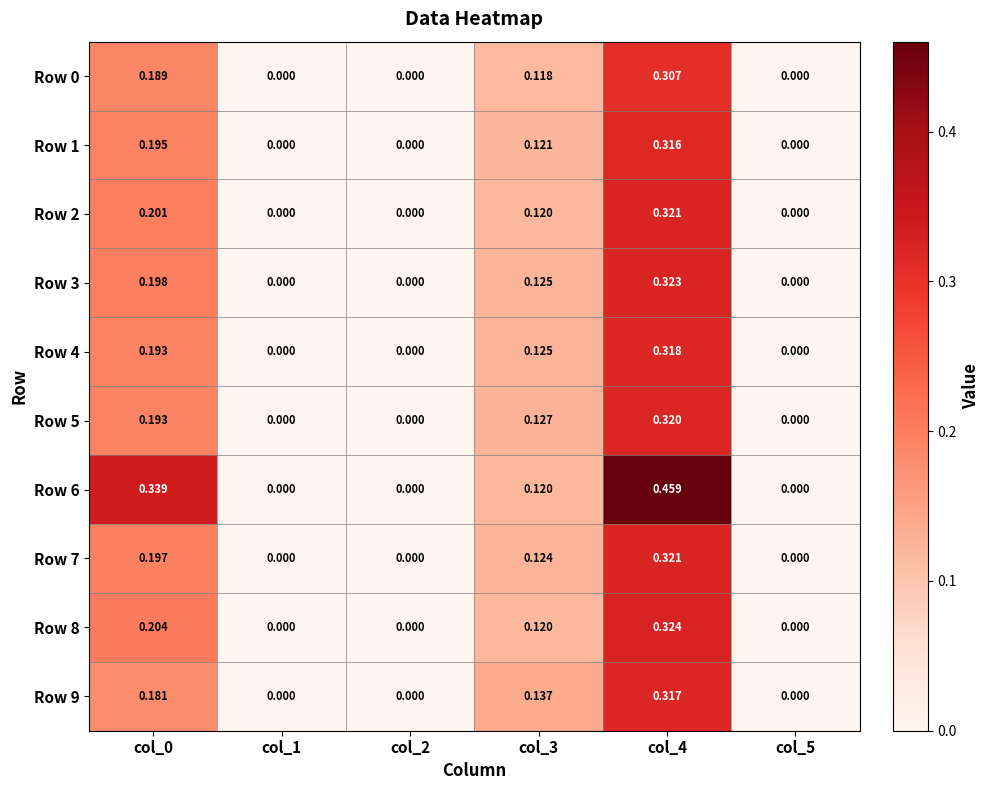

Which series has the widest spread of values?

Row 6